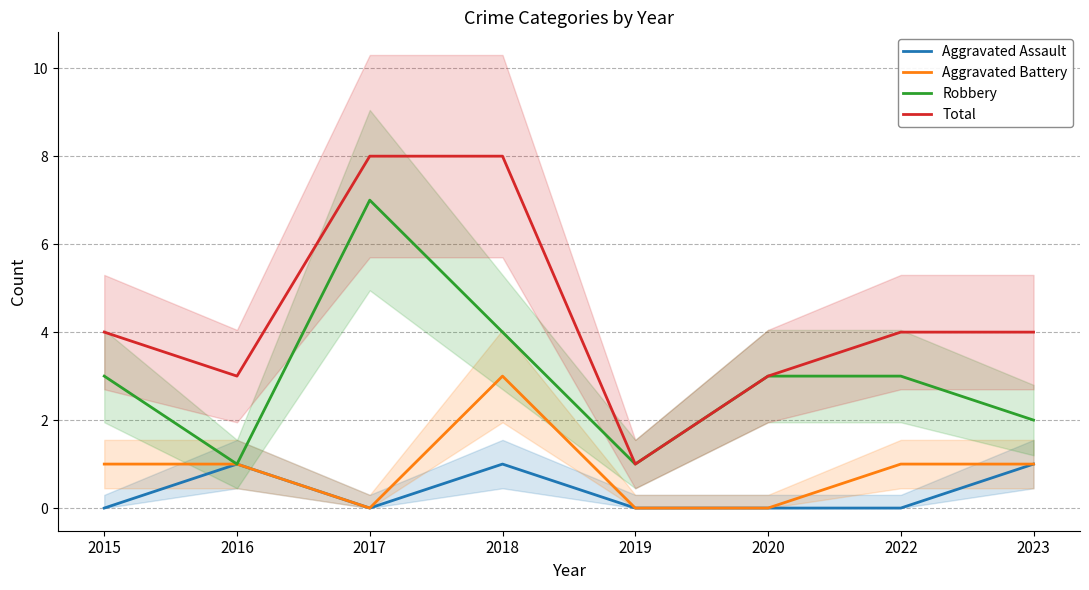

Between 2022 and 2018, which is larger?

2018